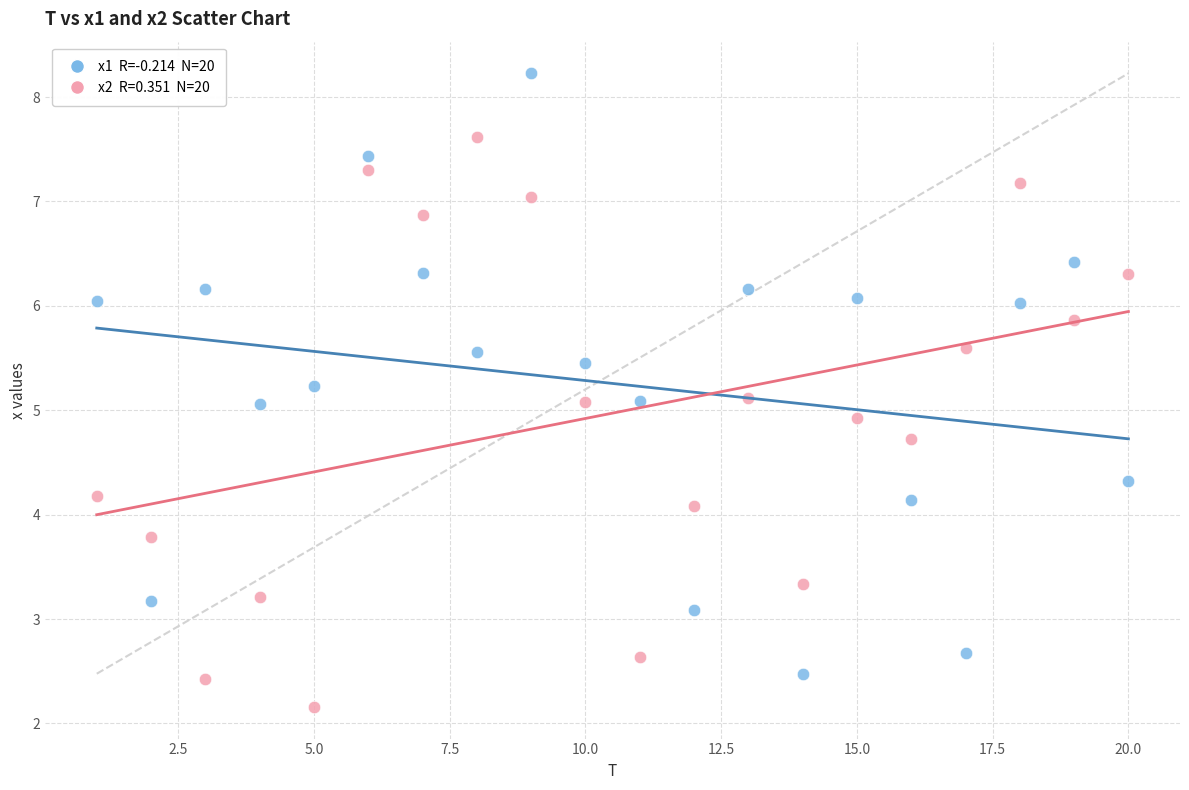

Across all data points, what is the range of Y values (max minus min)?

6.1